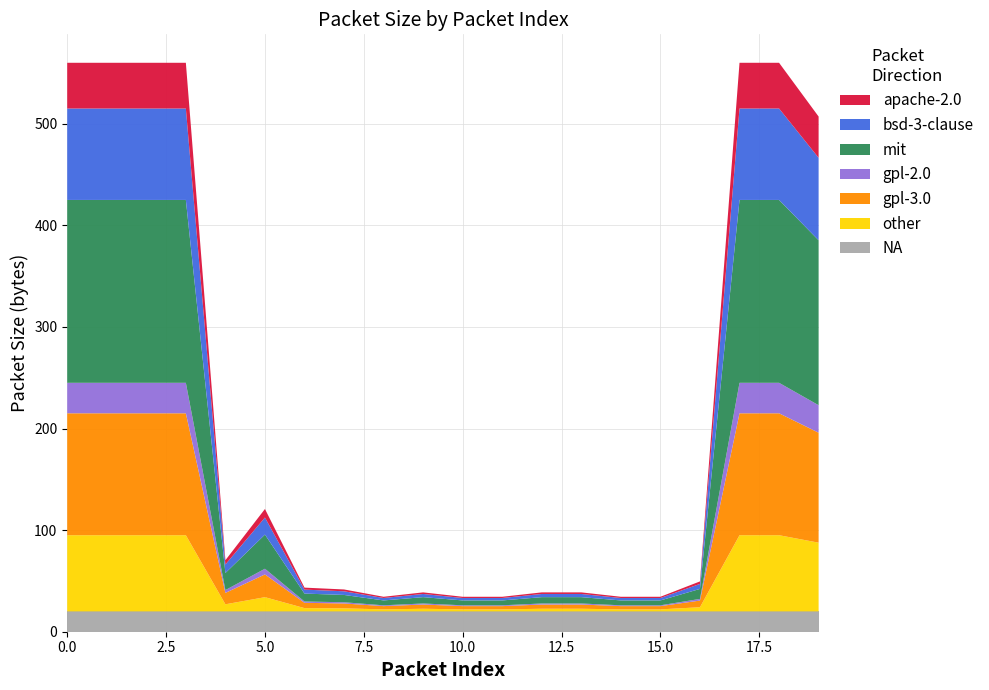

What is the highest value of the NA series?

20.0